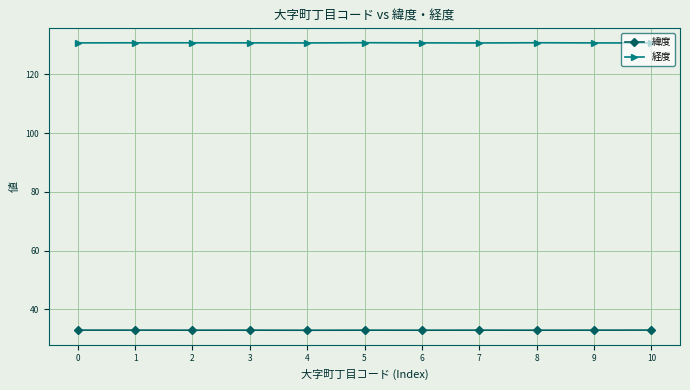

True or false: 経度 has more than 1 interior local peaks.

True